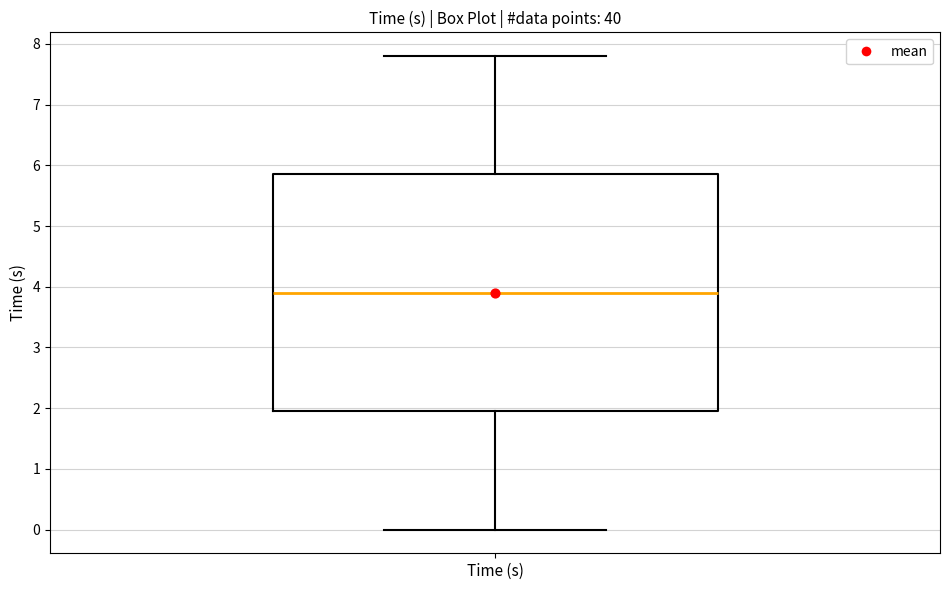

Read this box plot against the y-axis: the position of the median line, the range covered by the box, and the ends of both whiskers. The values are not printed on the chart, so give them approximately, as read against the axis.

median 3.9, box 2.0 to 5.9, whiskers 0.0 to 7.8